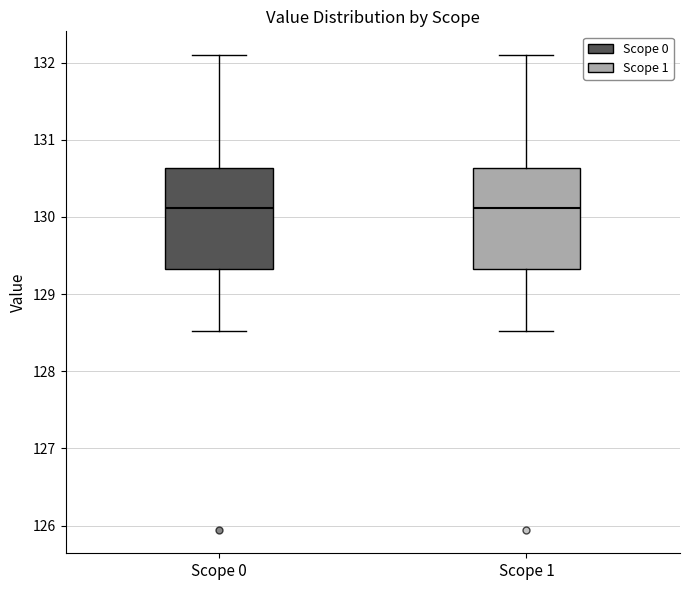

Where does the median line of the box for Scope 1 sit on the y-axis? The values are not printed on the chart, so give them approximately, as read against the axis.

130.1